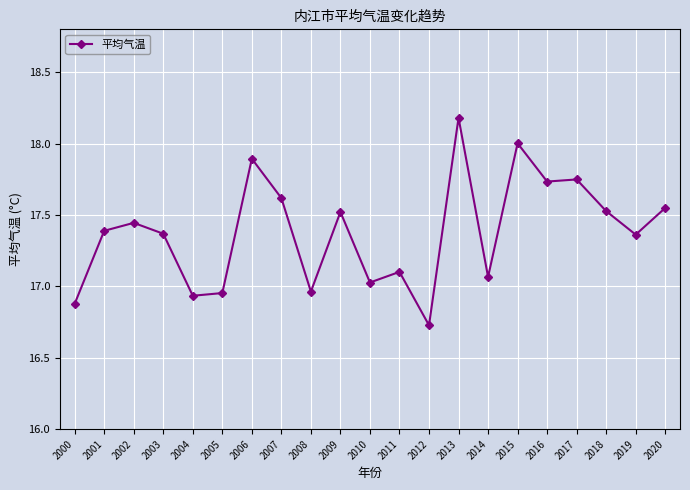

How many lines are shown in the chart?

1